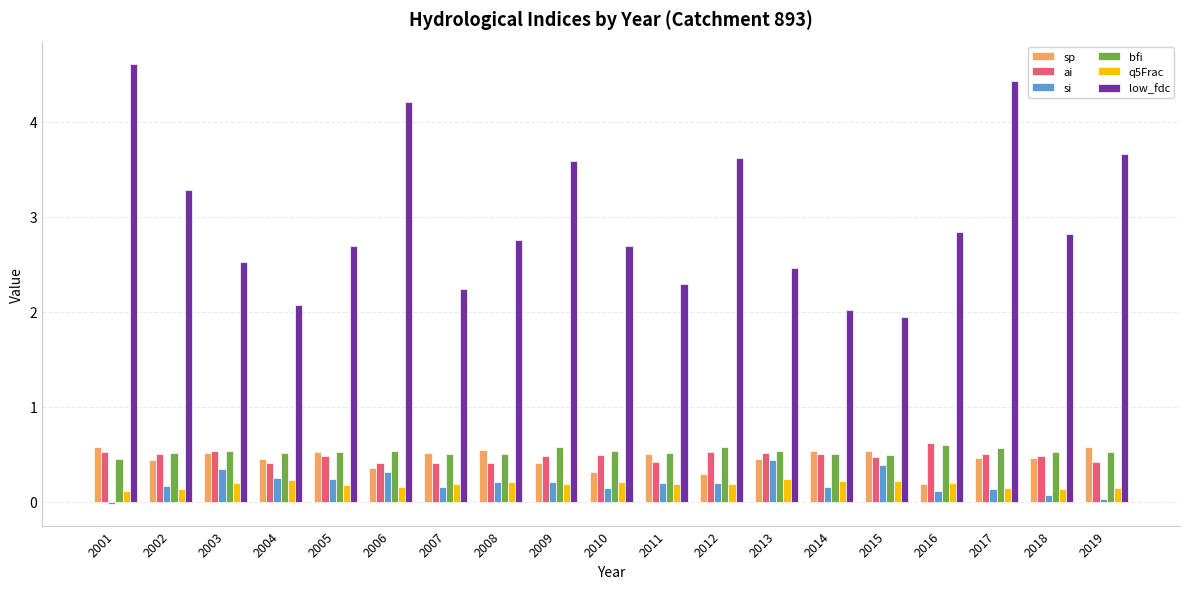

The bfi series shows 0.5 at 2002. True or false?

True